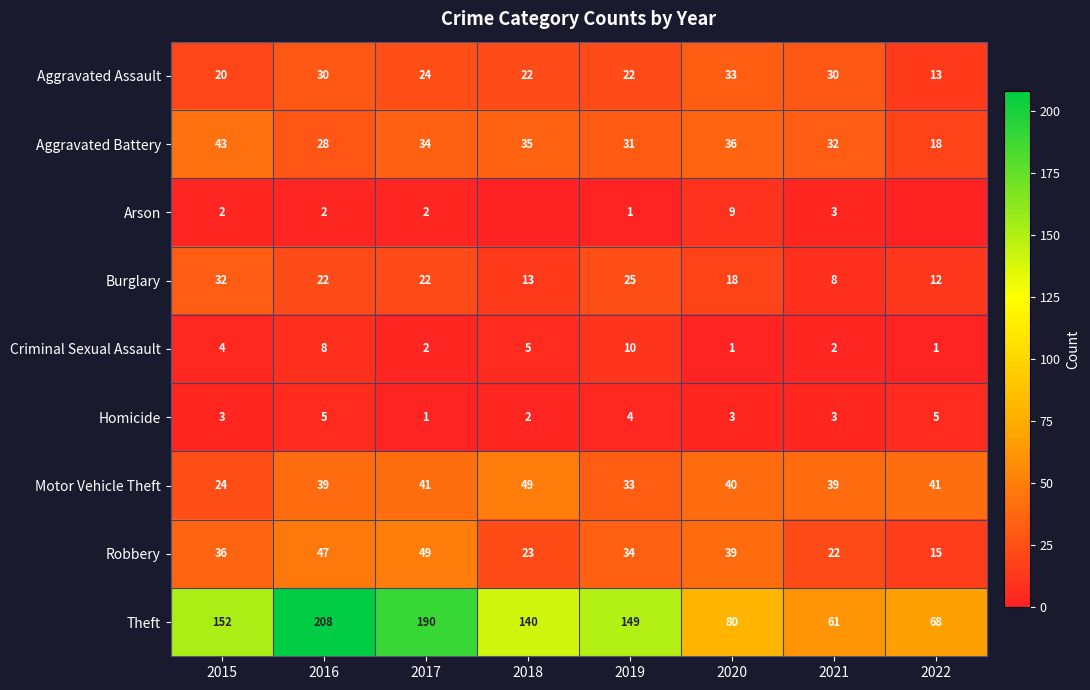

What is the difference between the maximum and minimum values in the Criminal Sexual Assault series?

9